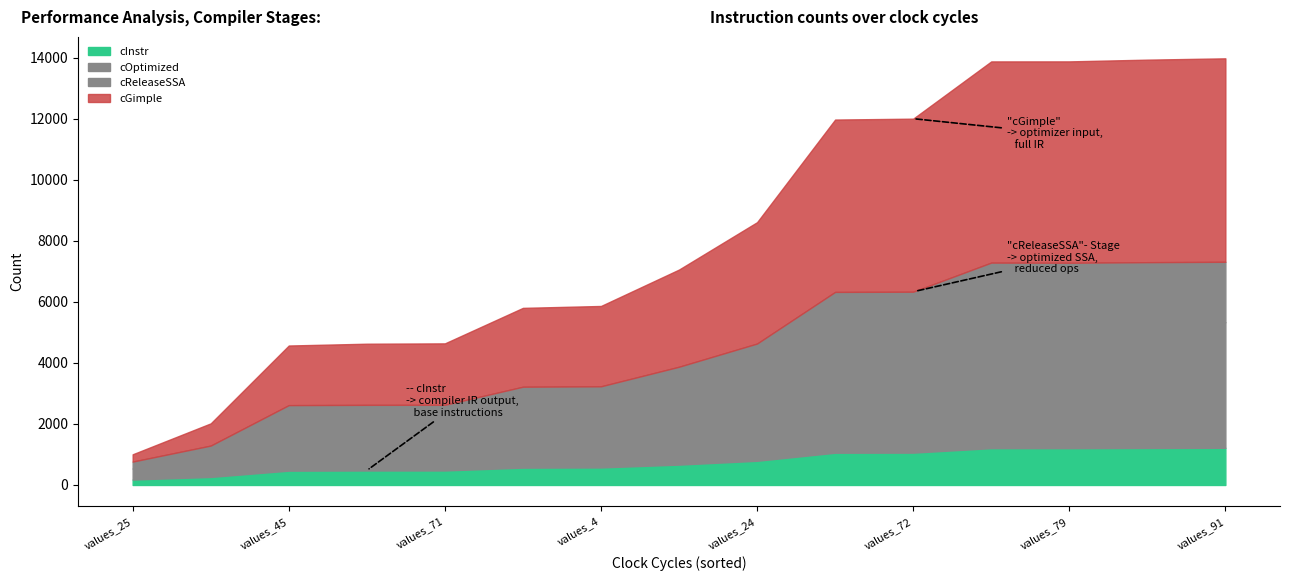

What position from the left is values_25?

1